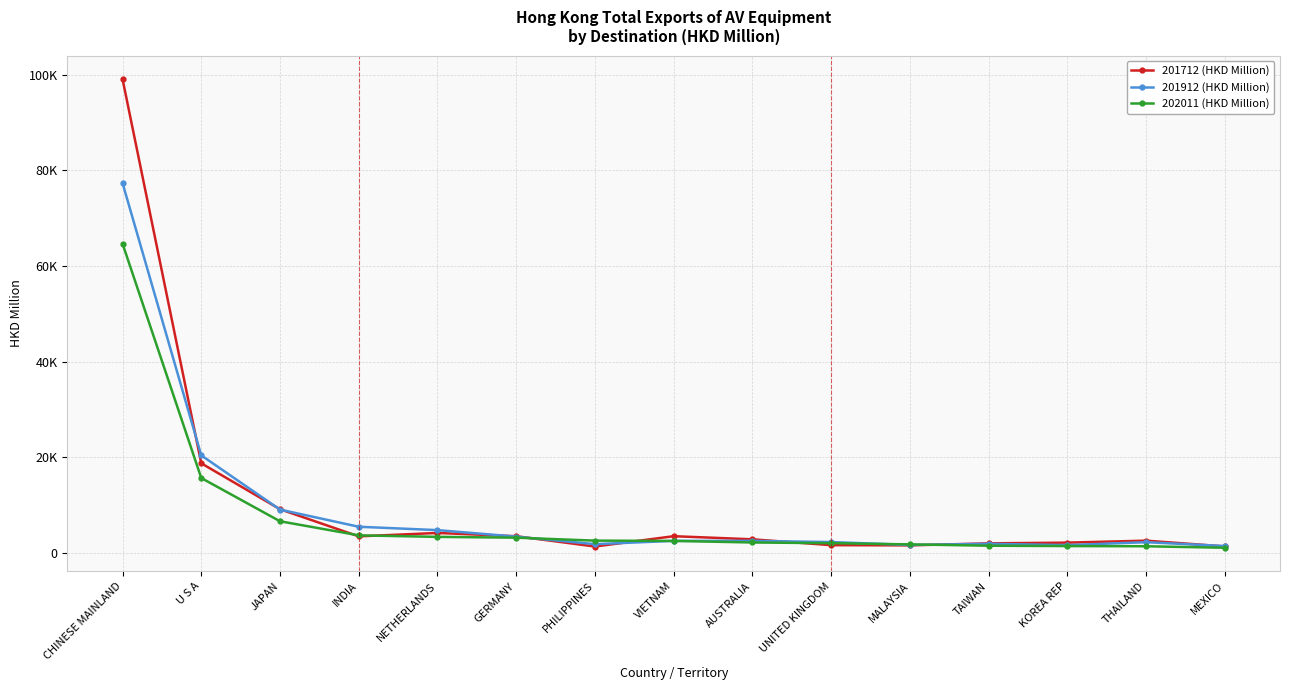

How many distinct data groups are displayed?

3